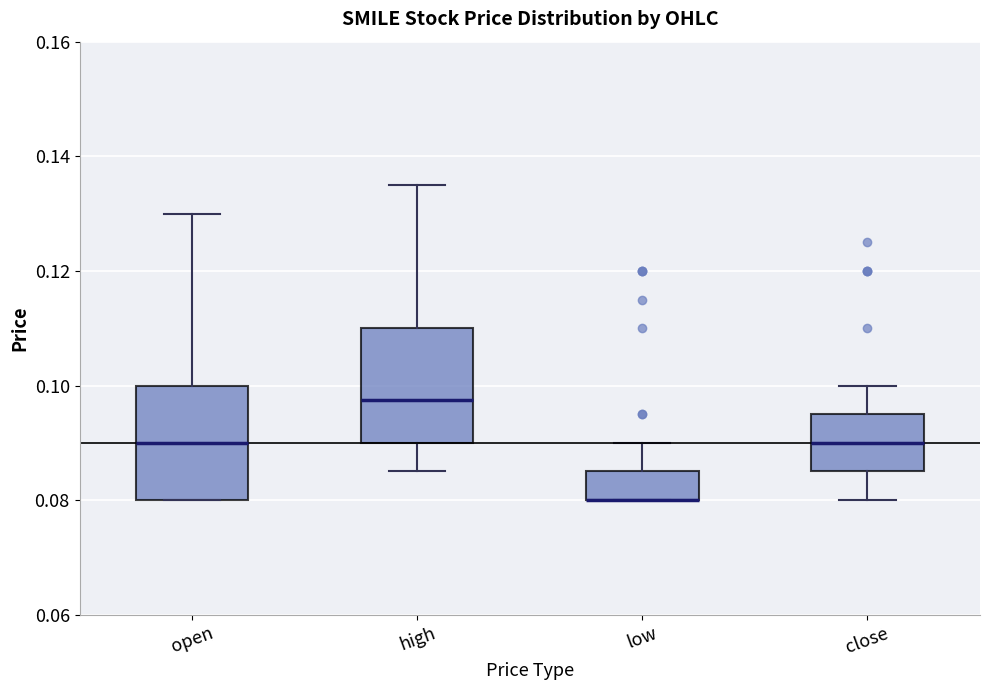

Reading left to right, transcribe this box plot: for each box, give where its median line is, the range the box spans, and where its two whiskers end, as read against the y-axis. The values are not printed on the chart, so give them approximately, as read against the axis.

open: median 0.090, box 0.080 to 0.100, whiskers 0.080 to 0.130
high: median 0.098, box 0.090 to 0.110, whiskers 0.086 to 0.136
low: median 0.080 (drawn on the box's lower edge), box 0.080 to 0.086, whiskers 0.080 to 0.090
close: median 0.090, box 0.086 to 0.096, whiskers 0.080 to 0.100